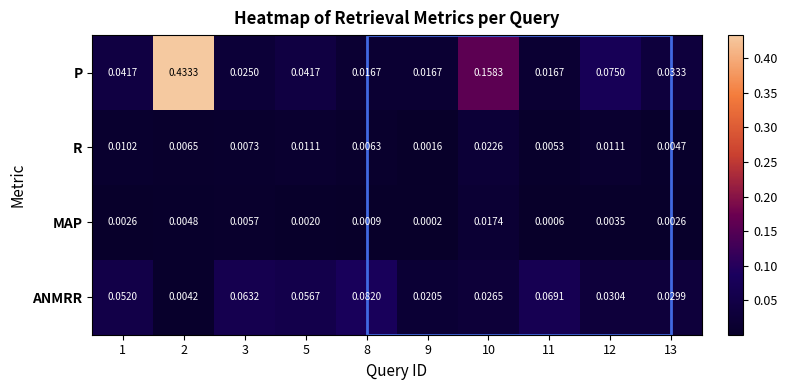

Which series has the largest total across all categories?

P